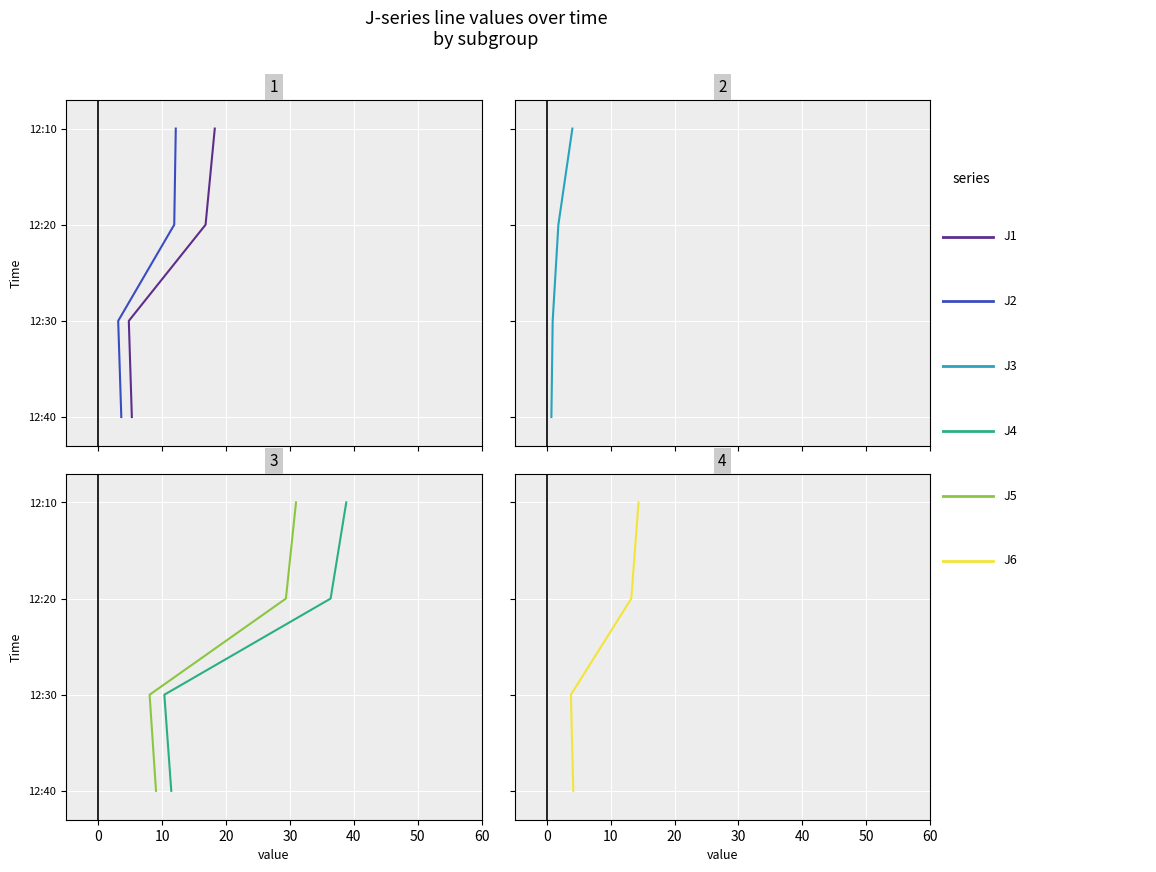

Between 10 and 0, which is larger?

10